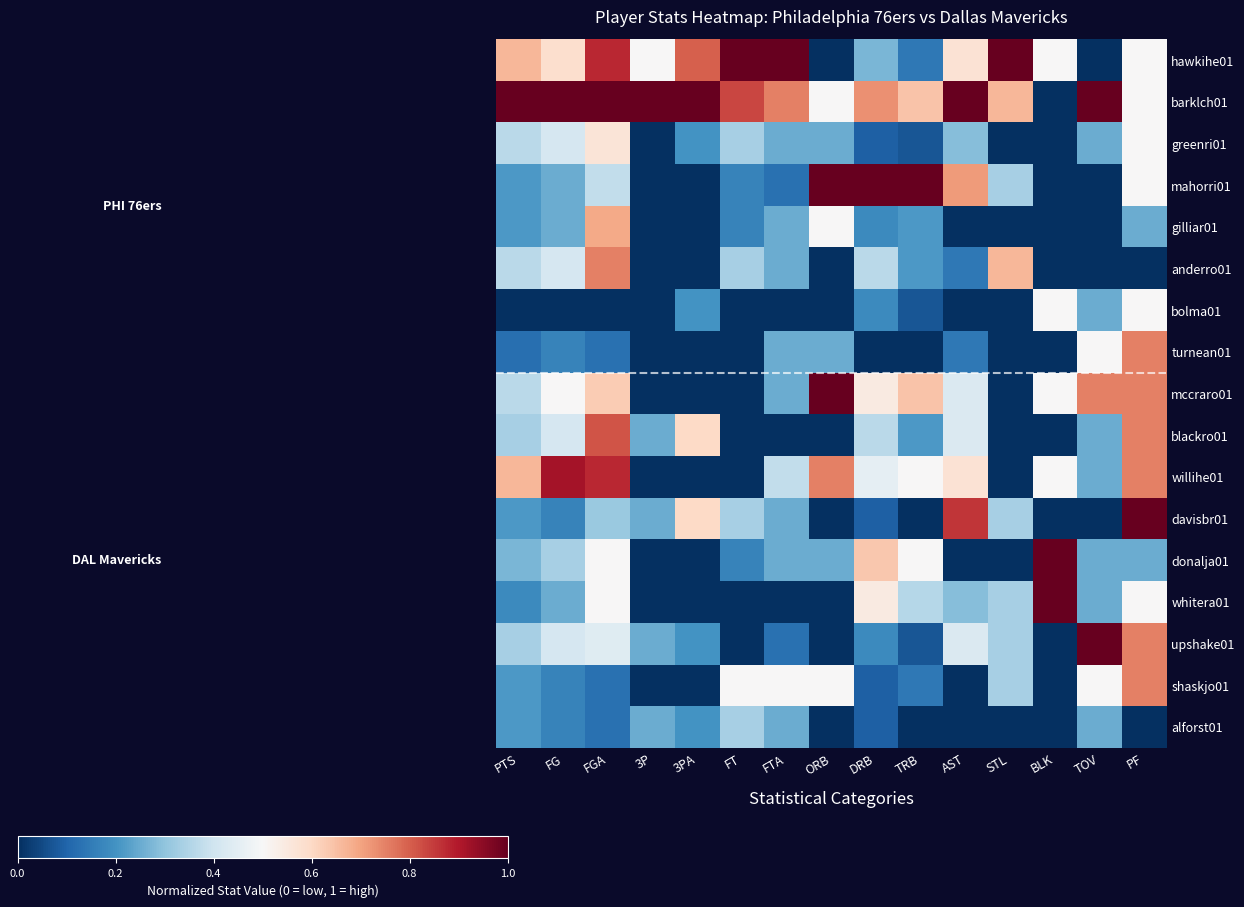

List the series in order of their peak value, highest first.

hawkihe01, barklch01, mahorri01, mccraro01, davisbr01, donalja01, whitera01, upshake01, willihe01, blackro01, anderro01, turnean01, shaskjo01, gilliar01, greenri01, bolma01, alforst01